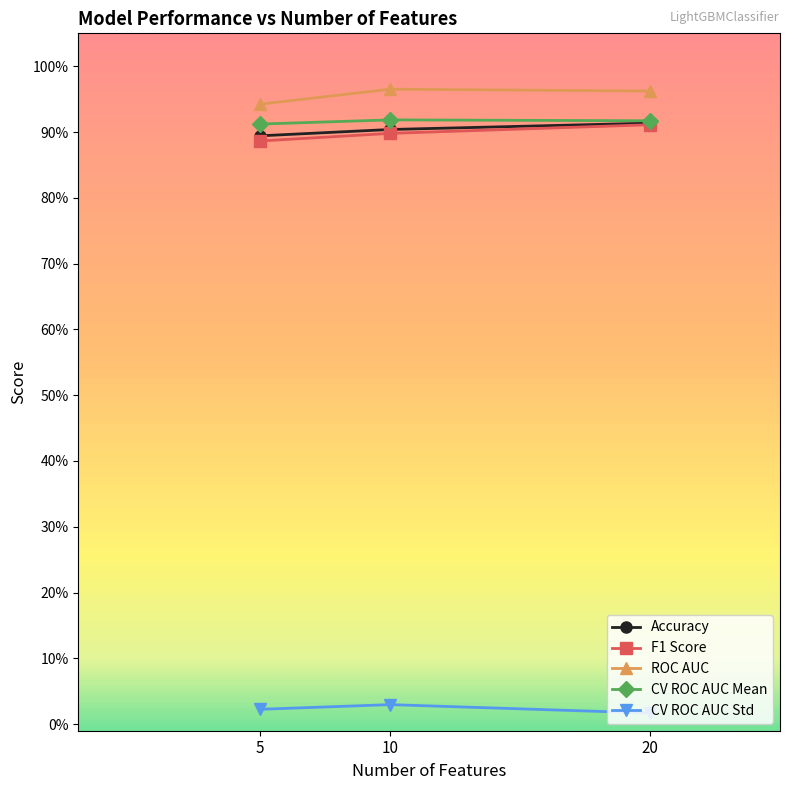

Does the chart have visible grid lines?

No